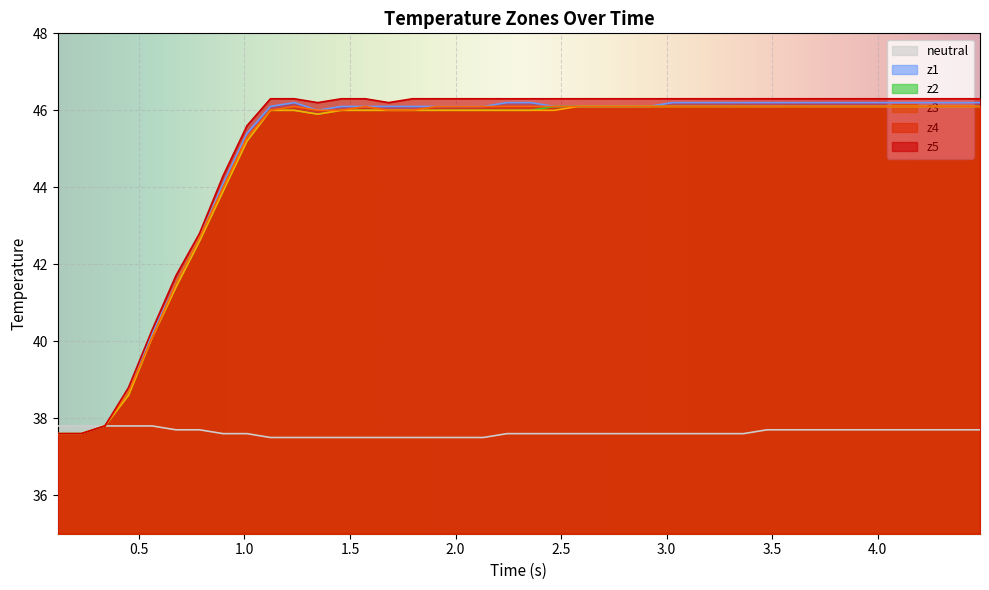

True or false: z4 and neutral cross at least once.

False